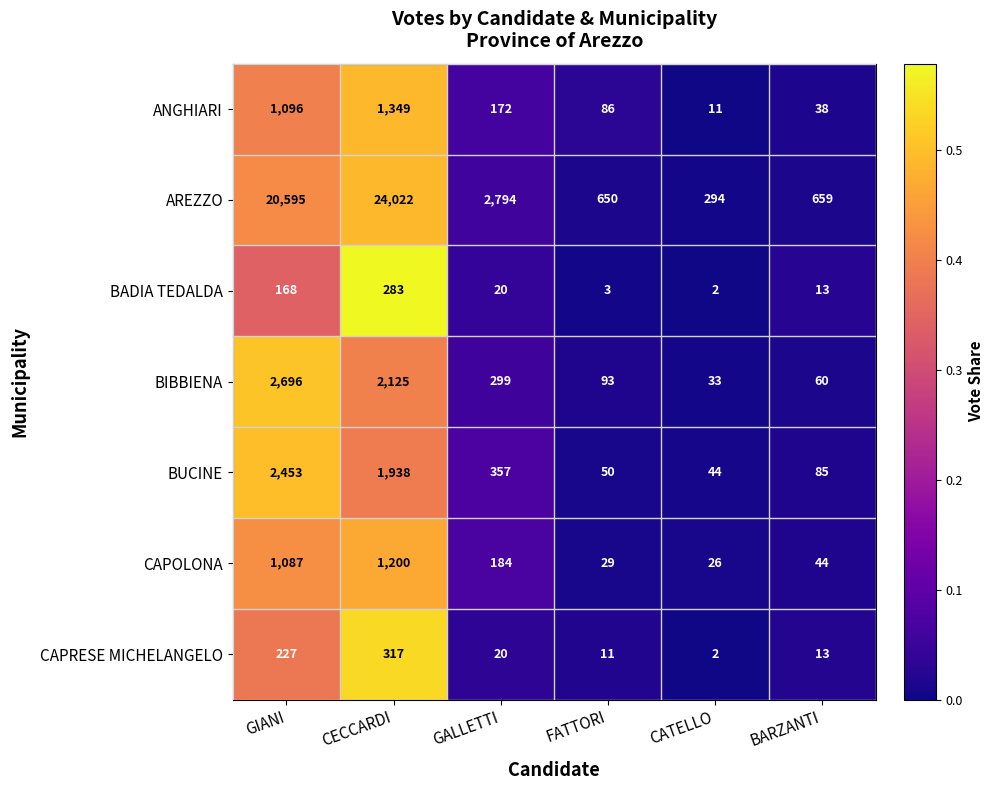

What is the total value across all series at CECCARDI?

31234